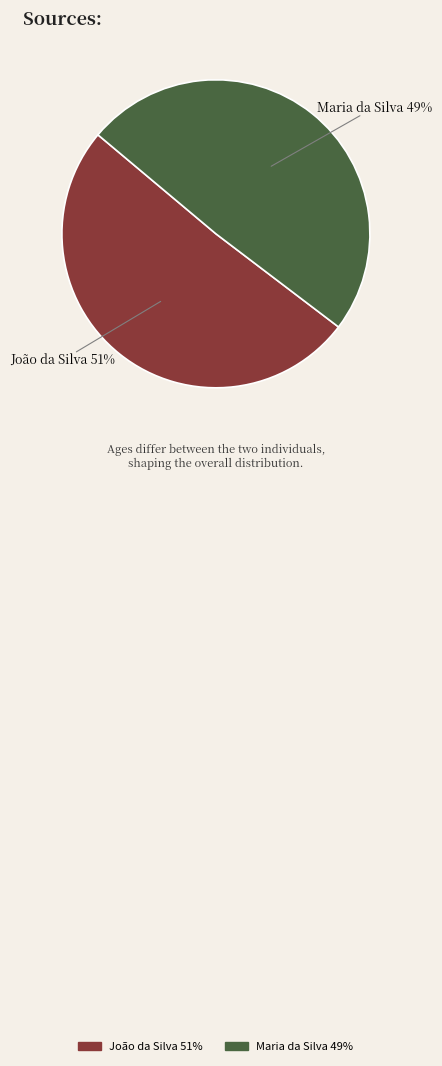

Count the number of slices in the pie.

2